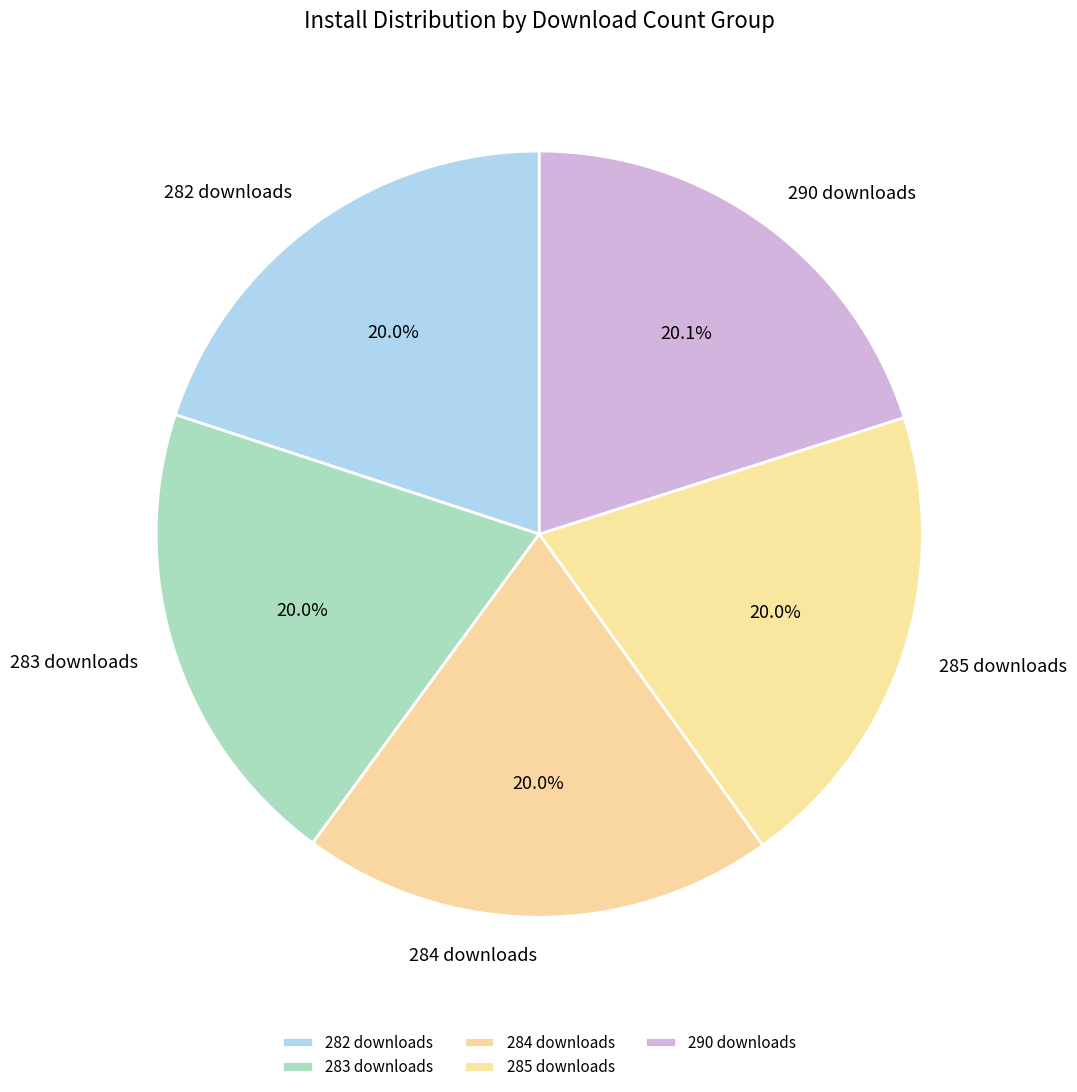

Does any single category account for the majority?

No